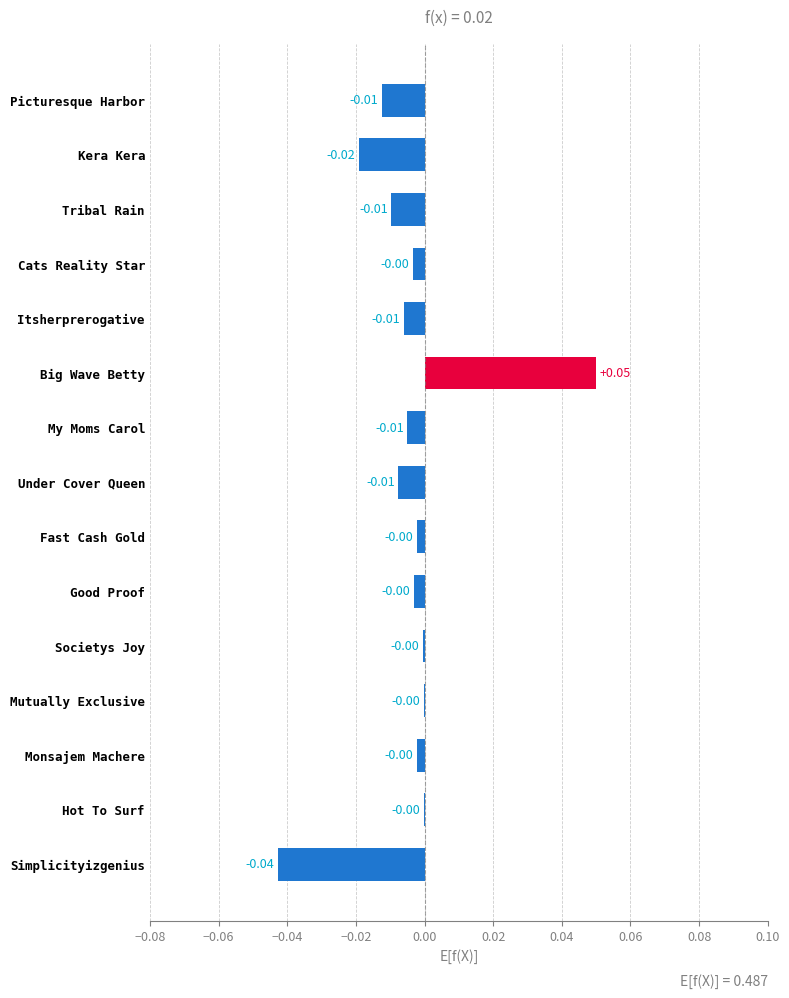

Between Big Wave Betty and Societys Joy, which is larger?

Big Wave Betty